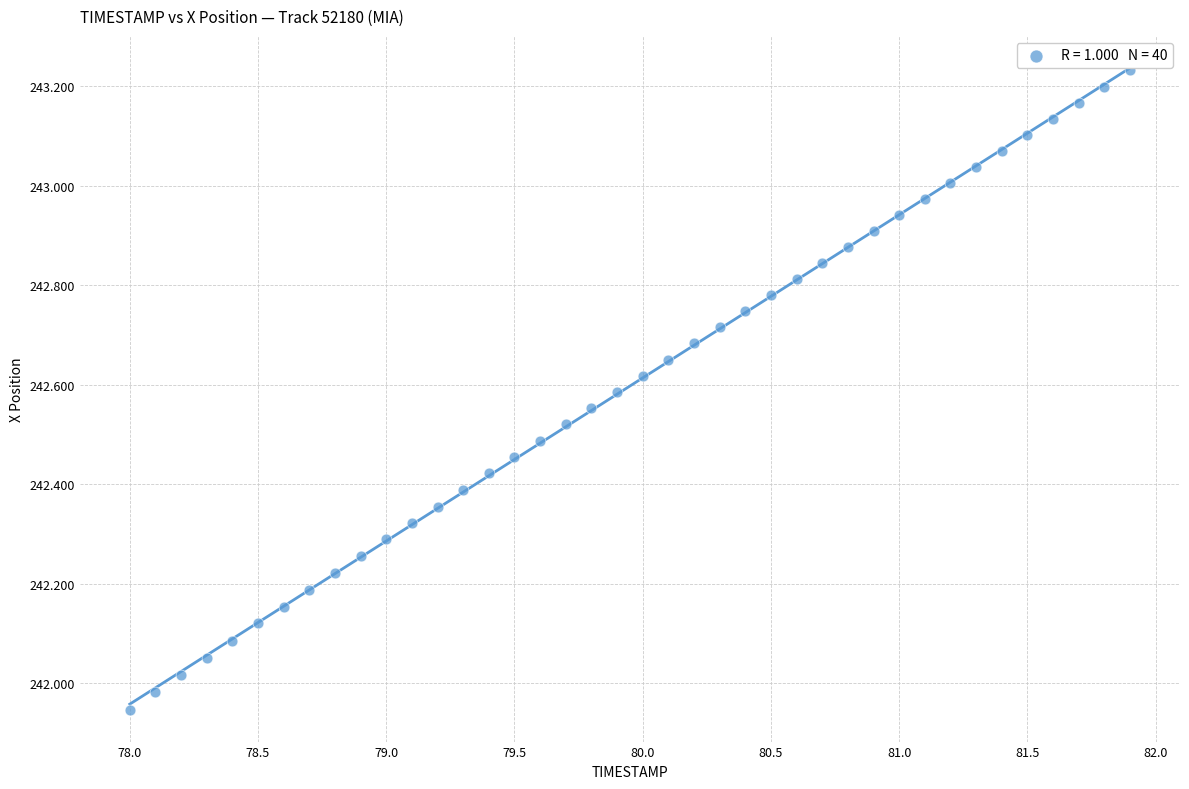

What is the range of X values (max minus min)?

3.9